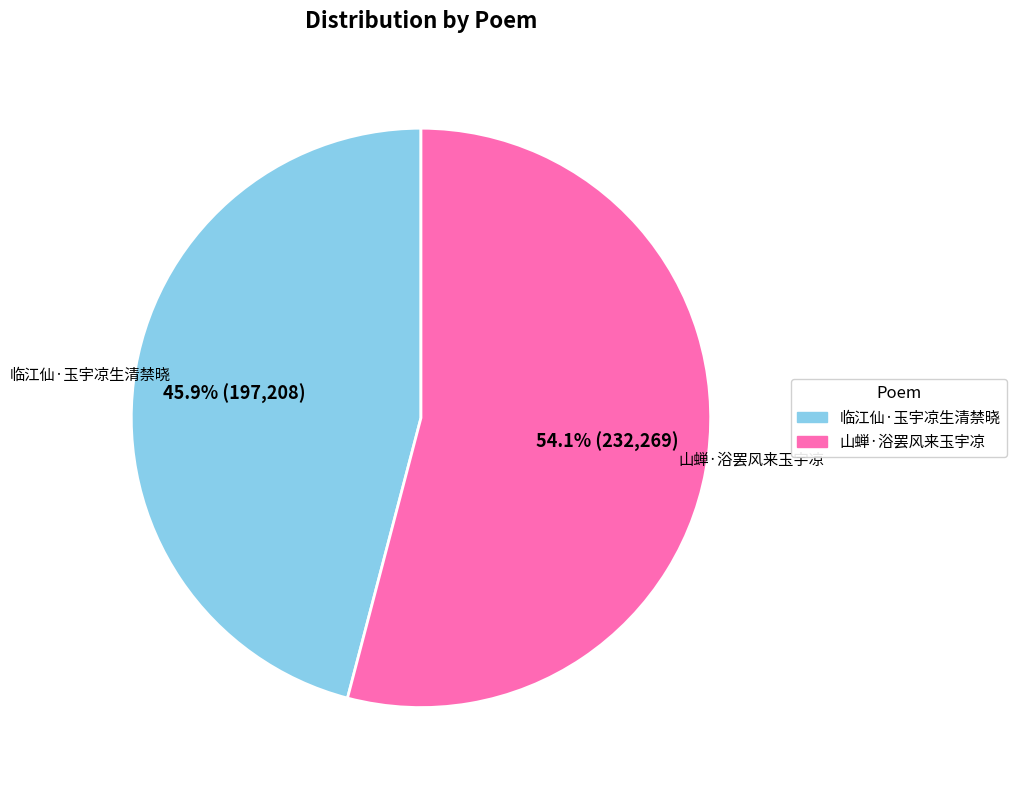

To the nearest percent, what is the difference between the largest and smallest slice percentages?

8%